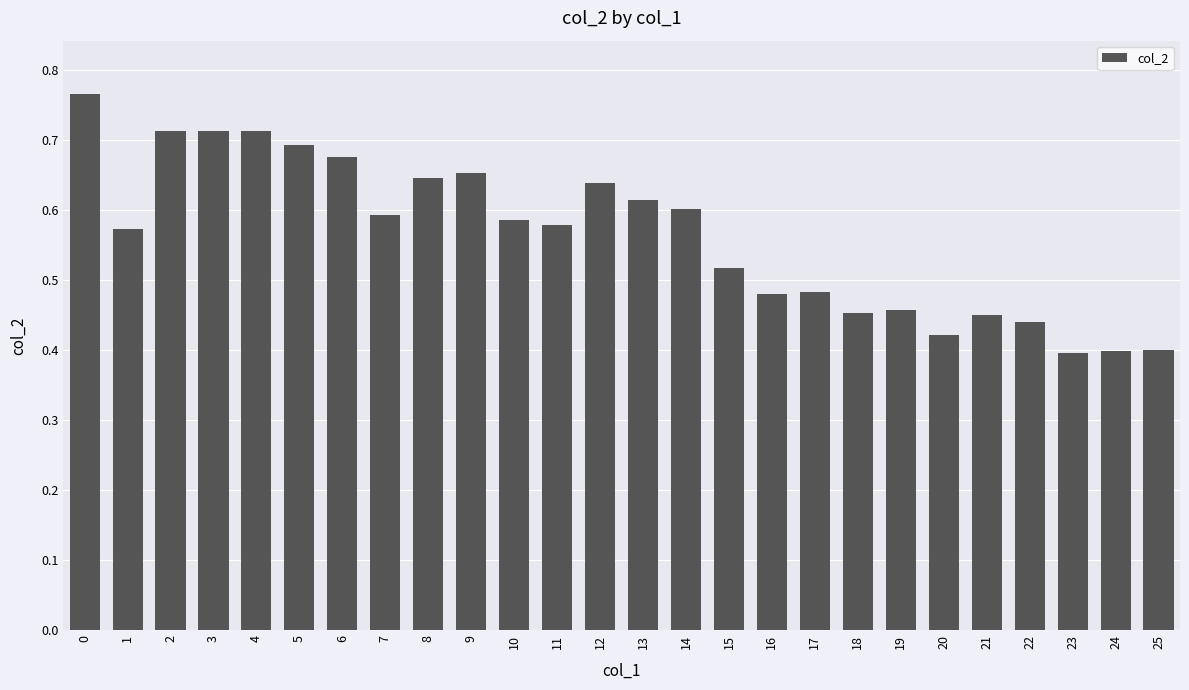

What is the change in value from 4 to 23?

-0.3